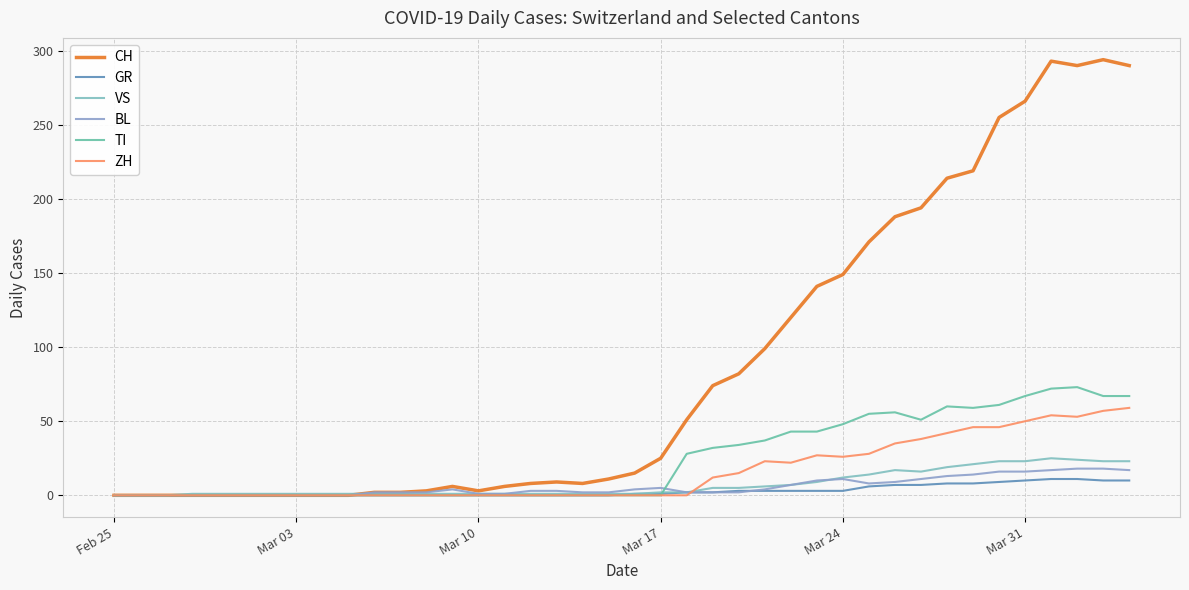

Which series has the widest spread of values?

CH